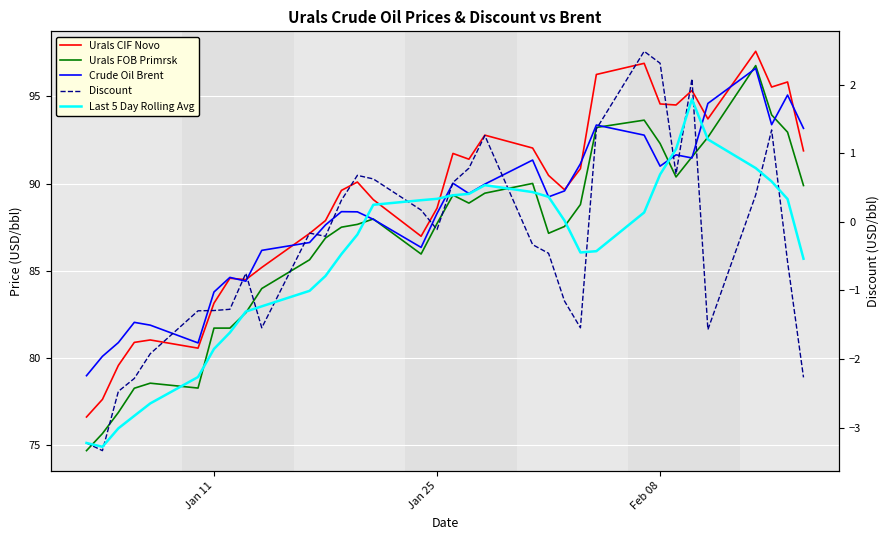

What is the average value of the Urals FOB Primrsk series?

86.8